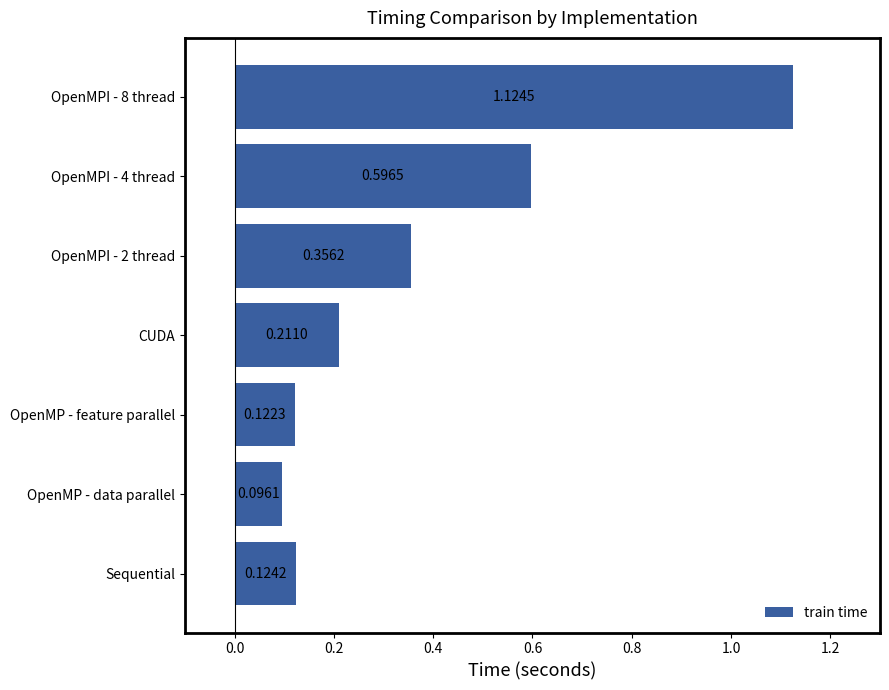

List the labels in order of value, smallest first.

OpenMP - data parallel, OpenMP - feature parallel, Sequential, CUDA, OpenMPI - 2 thread, OpenMPI - 4 thread, OpenMPI - 8 thread